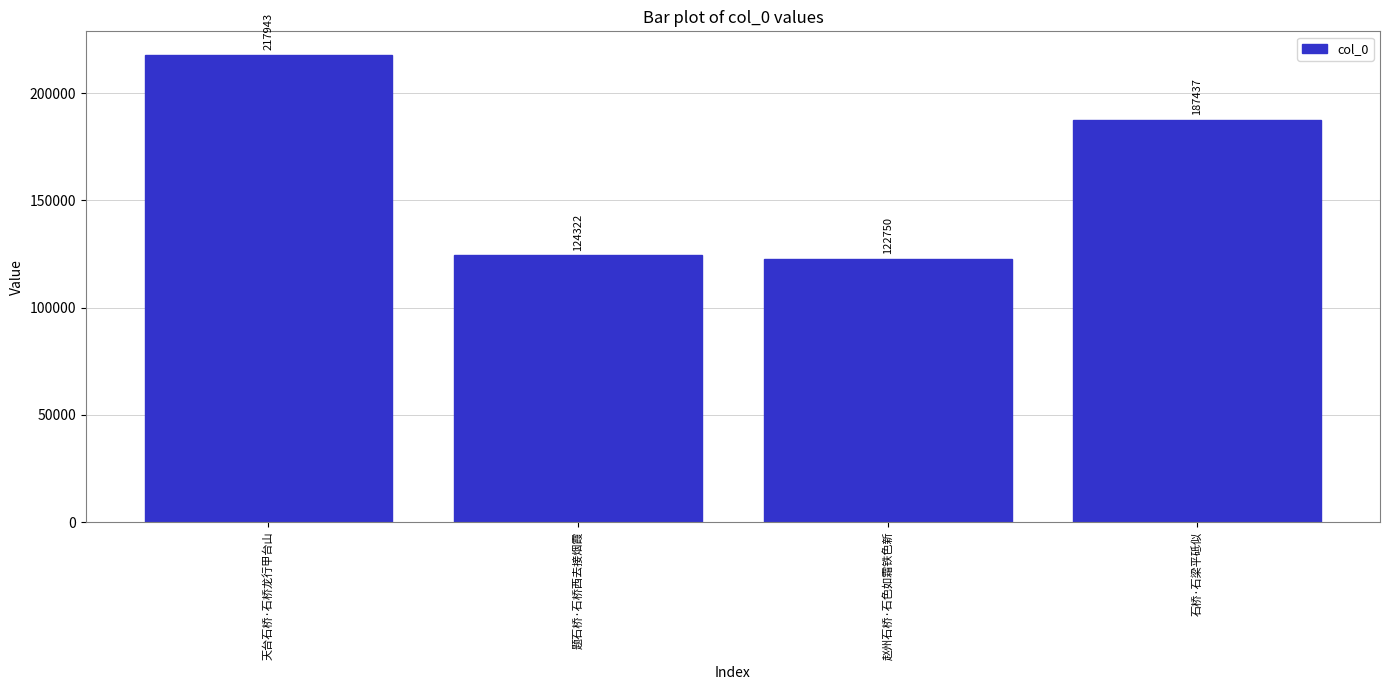

What is the sum of all values?

652452